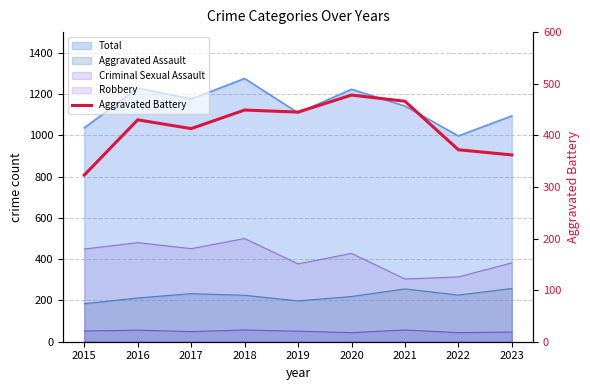

Does the chart display data point markers on the line(s)?

No